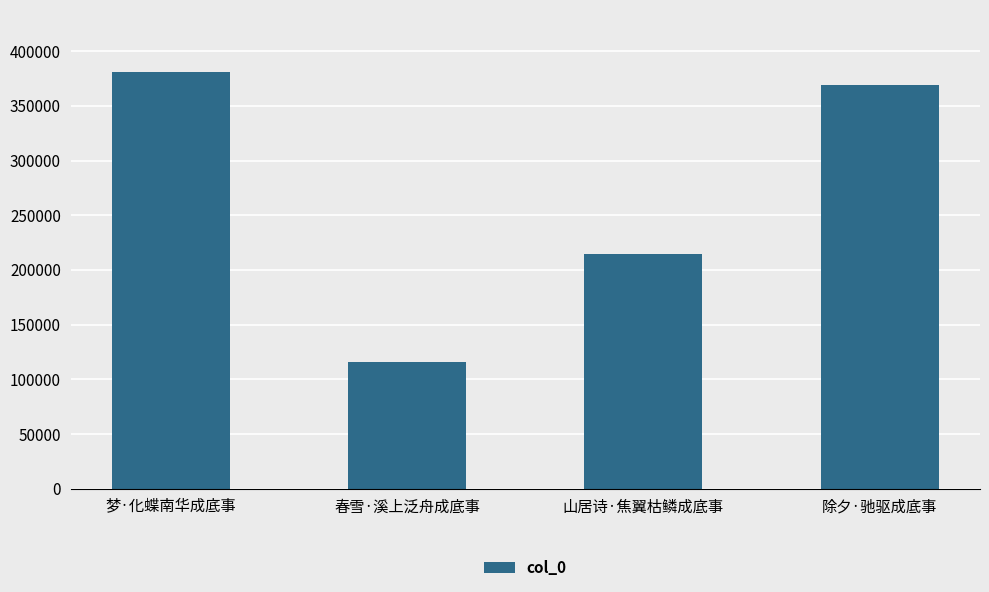

Which category has the lowest value across all series?

春雪·溪上泛舟成底事